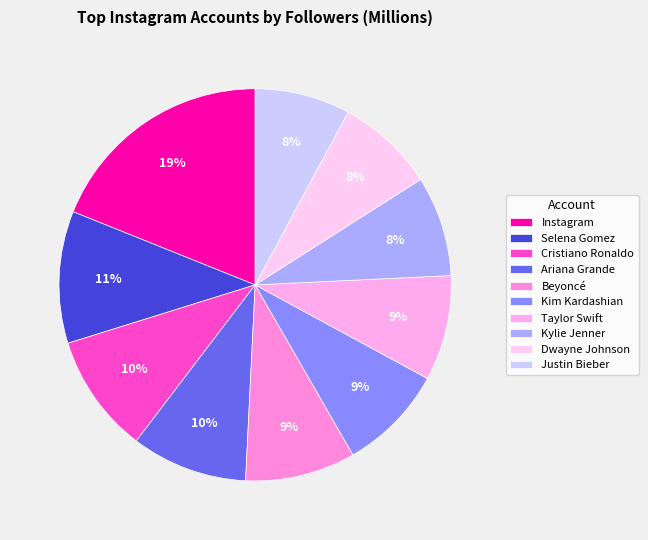

Is there any slice that represents more than half of the pie?

No